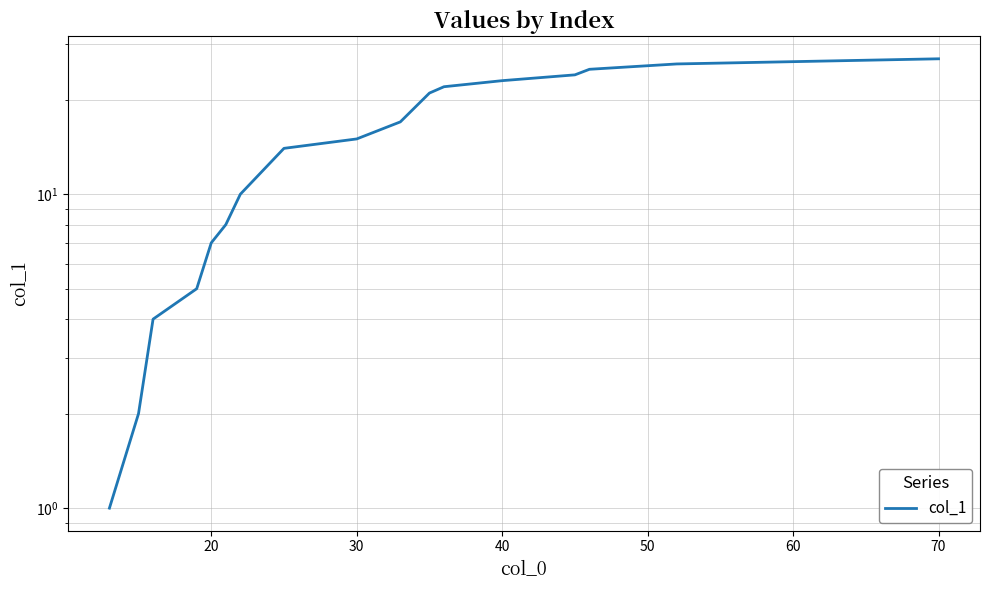

How many categories are shown in the chart?

17